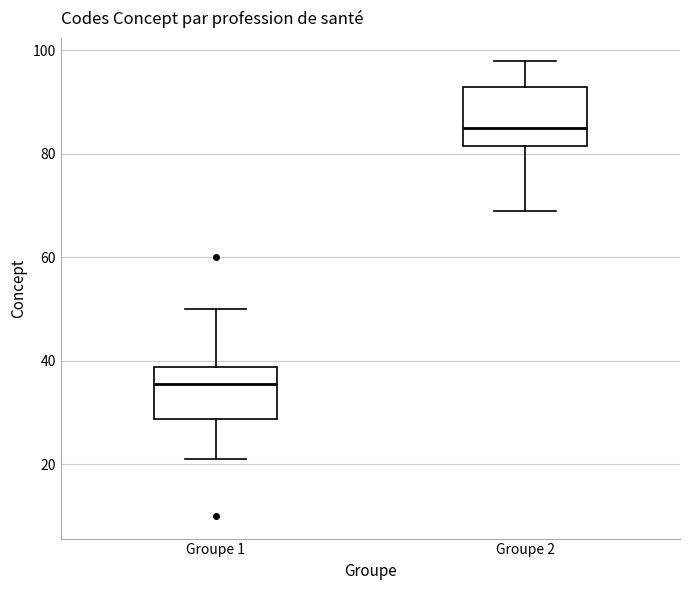

Which box's median line is the lowest?

Groupe 1